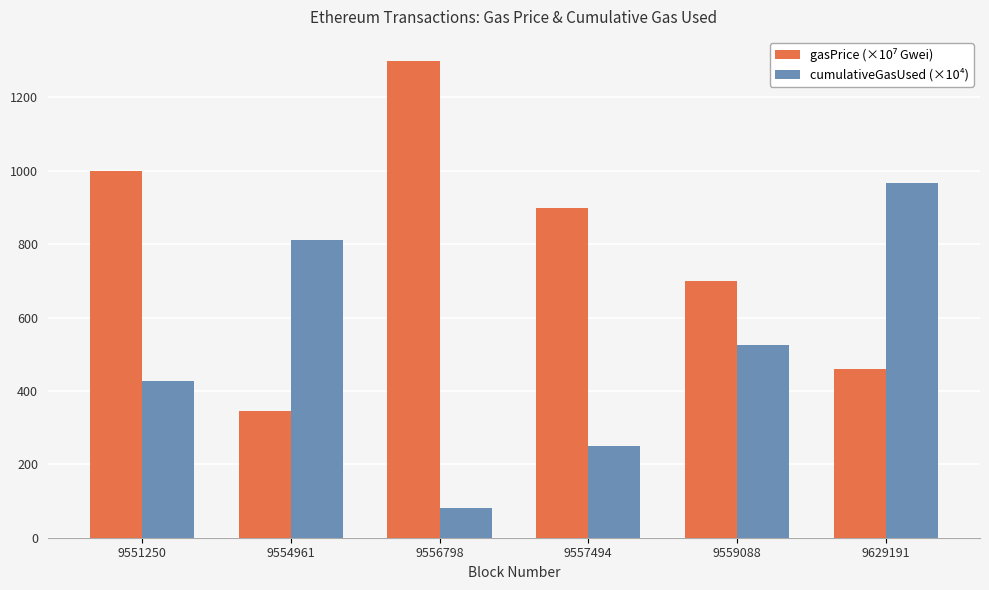

What is the difference between the highest and lowest values at 9629191?

507.3